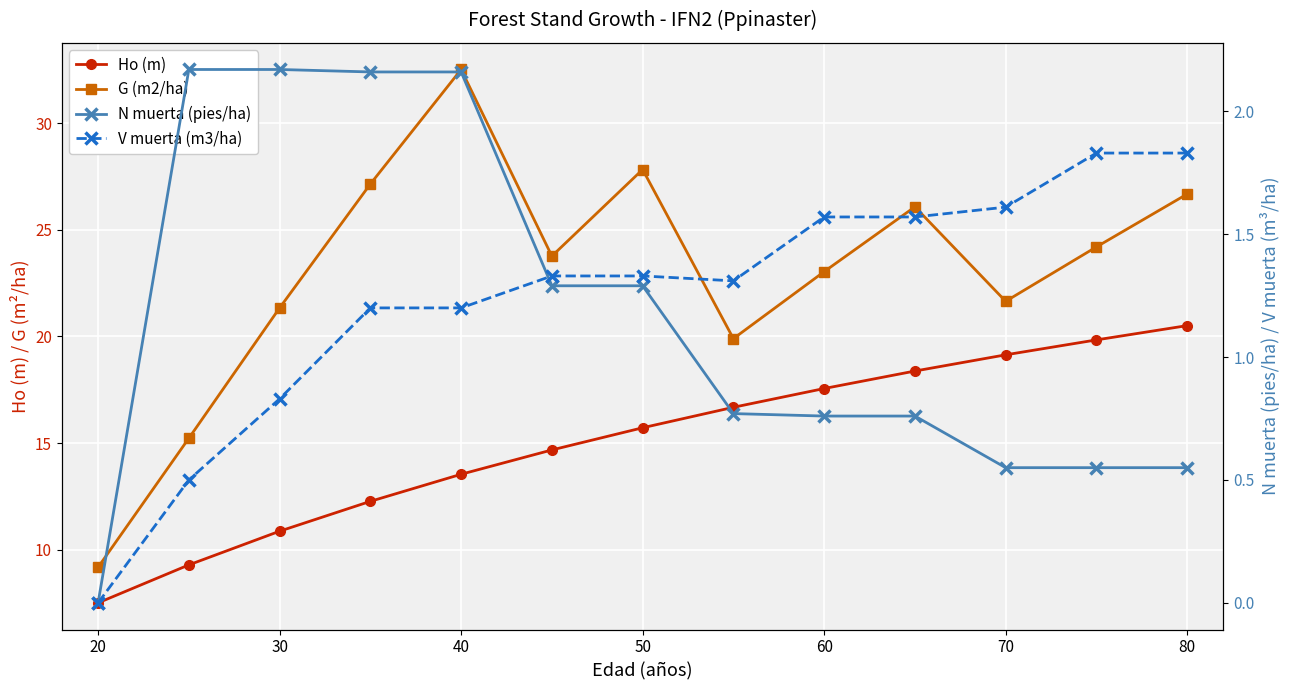

What is the difference between the maximum and minimum values in the Ho (m) series?

13.0